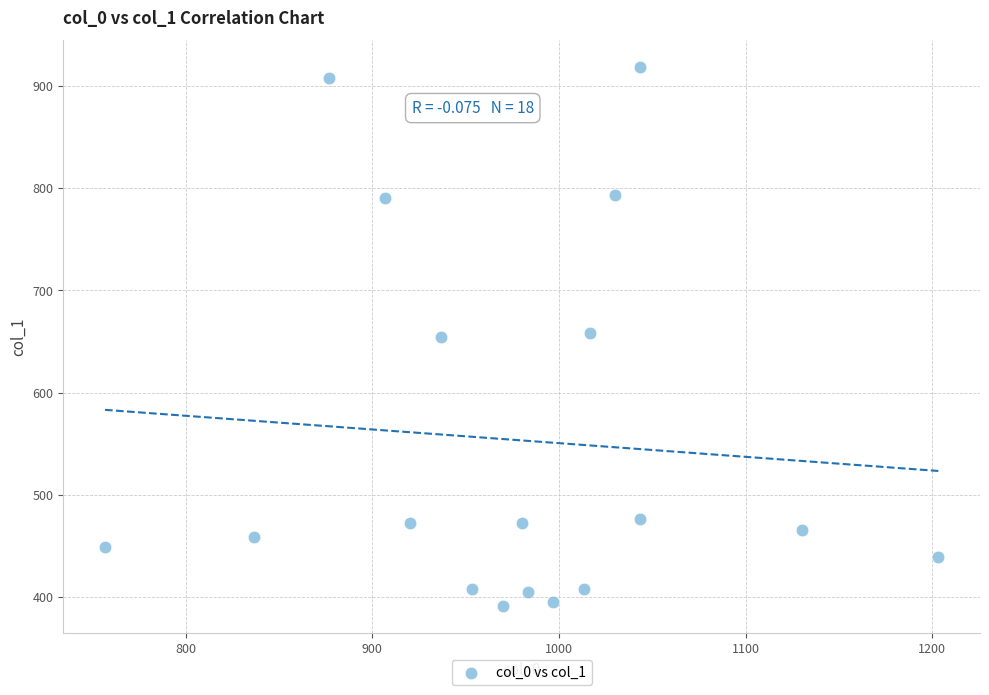

What is the range of Y values (max minus min)?

526.5